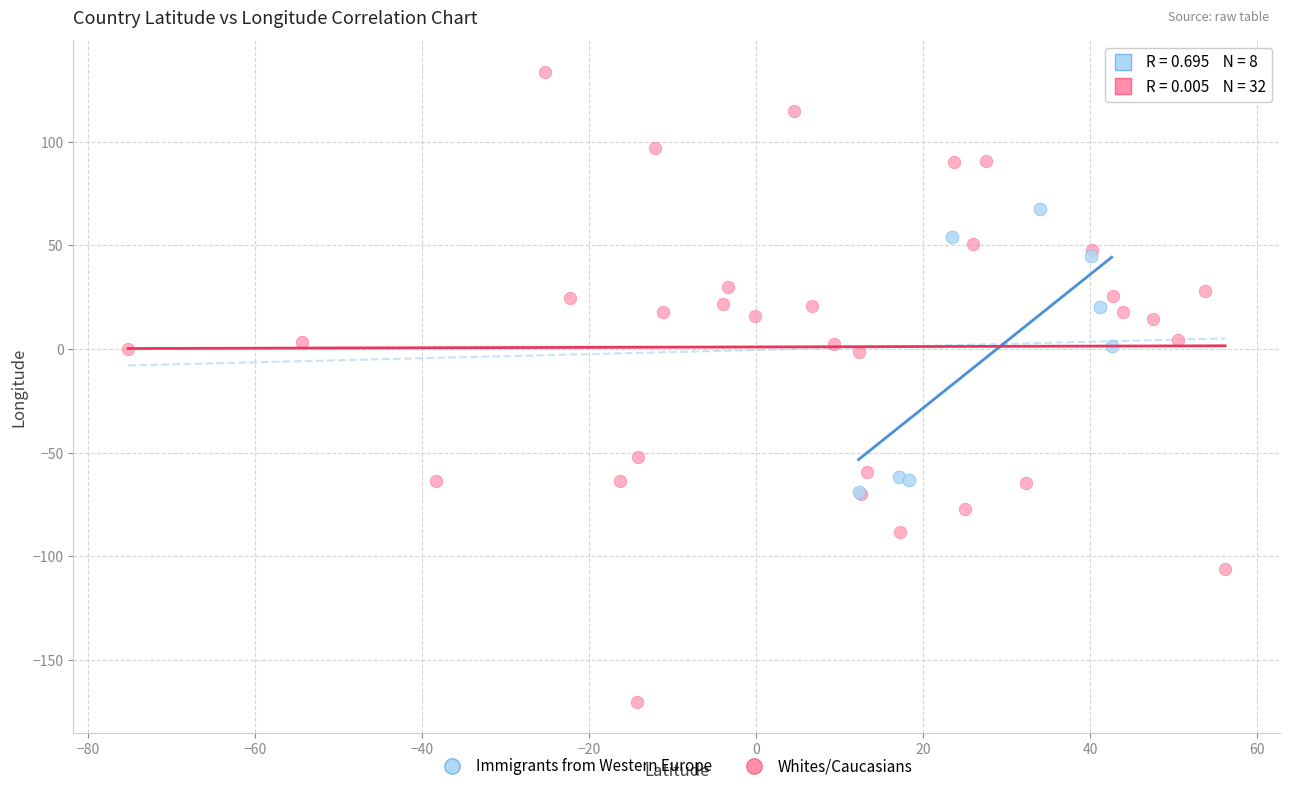

Which series contains the lowest Y value?

Whites/Caucasians